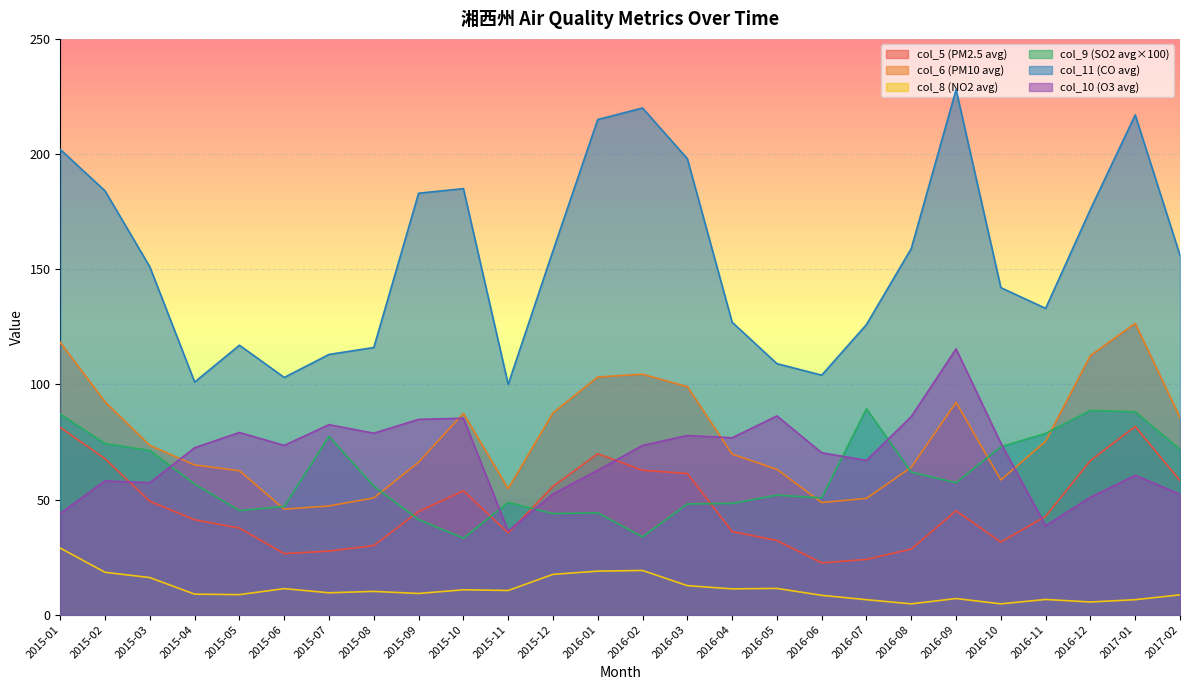

Reading left to right, extract all data points from this chart.

col_5: 2015-01=81.3	2015-02=67.7	2015-03=49.2	2015-04=41.2	2015-05=37.6	2015-06=26.5	2015-07=27.6	2015-08=30.0	2015-09=44.8	2015-10=53.8	2015-11=35.5	2015-12=55.7	2016-01=69.9	2016-02=62.7	2016-03=61.3	2016-04=36.1	2016-05=32.2	2016-06=22.5	2016-07=24.0	2016-08=28.5	2016-09=45.1	2016-10=31.5	2016-11=42.7	2016-12=66.9	2017-01=81.7	2017-02=58.2
col_6: 2015-01=118.2	2015-02=92.4	2015-03=73.5	2015-04=65.0	2015-05=62.5	2015-06=45.8	2015-07=47.2	2015-08=50.7	2015-09=66.2	2015-10=87.4	2015-11=54.7	2015-12=87.6	2016-01=103.2	2016-02=104.4	2016-03=99.0	2016-04=69.7	2016-05=63.1	2016-06=48.7	2016-07=50.5	2016-08=64.0	2016-09=92.2	2016-10=58.5	2016-11=75.3	2016-12=112.5	2017-01=126.5	2017-02=85.6
col_8: 2015-01=28.9	2015-02=18.4	2015-03=16.1	2015-04=8.9	2015-05=8.7	2015-06=11.3	2015-07=9.5	2015-08=10.1	2015-09=9.2	2015-10=10.8	2015-11=10.5	2015-12=17.5	2016-01=18.9	2016-02=19.2	2016-03=12.6	2016-04=11.2	2016-05=11.4	2016-06=8.4	2016-07=6.5	2016-08=4.7	2016-09=7.0	2016-10=4.7	2016-11=6.6	2016-12=5.5	2017-01=6.5	2017-02=8.6
col_9: 2015-01=87.1	2015-02=74.3	2015-03=71.3	2015-04=56.7	2015-05=45.2	2015-06=47.0	2015-07=77.4	2015-08=55.8	2015-09=41.3	2015-10=33.2	2015-11=48.7	2015-12=43.9	2016-01=44.2	2016-02=33.8	2016-03=48.1	2016-04=48.3	2016-05=51.9	2016-06=50.7	2016-07=89.4	2016-08=61.9	2016-09=57.3	2016-10=72.9	2016-11=78.7	2016-12=88.7	2017-01=88.1	2017-02=71.7
col_11: 2015-01=202.0	2015-02=184.0	2015-03=151.0	2015-04=101.0	2015-05=117.0	2015-06=103.0	2015-07=113.0	2015-08=116.0	2015-09=183.0	2015-10=185.0	2015-11=100.0	2015-12=158.0	2016-01=215.0	2016-02=220.0	2016-03=198.0	2016-04=127.0	2016-05=109.0	2016-06=104.0	2016-07=126.0	2016-08=159.0	2016-09=228.0	2016-10=142.0	2016-11=133.0	2016-12=176.0	2017-01=217.0	2017-02=156.0
col_10: 2015-01=44.0	2015-02=58.1	2015-03=57.3	2015-04=72.5	2015-05=79.1	2015-06=73.5	2015-07=82.5	2015-08=78.8	2015-09=84.8	2015-10=85.3	2015-11=36.3	2015-12=52.4	2016-01=62.7	2016-02=73.5	2016-03=77.8	2016-04=76.8	2016-05=86.3	2016-06=70.3	2016-07=67.0	2016-08=86.0	2016-09=115.4	2016-10=74.5	2016-11=38.6	2016-12=51.0	2017-01=60.5	2017-02=52.3